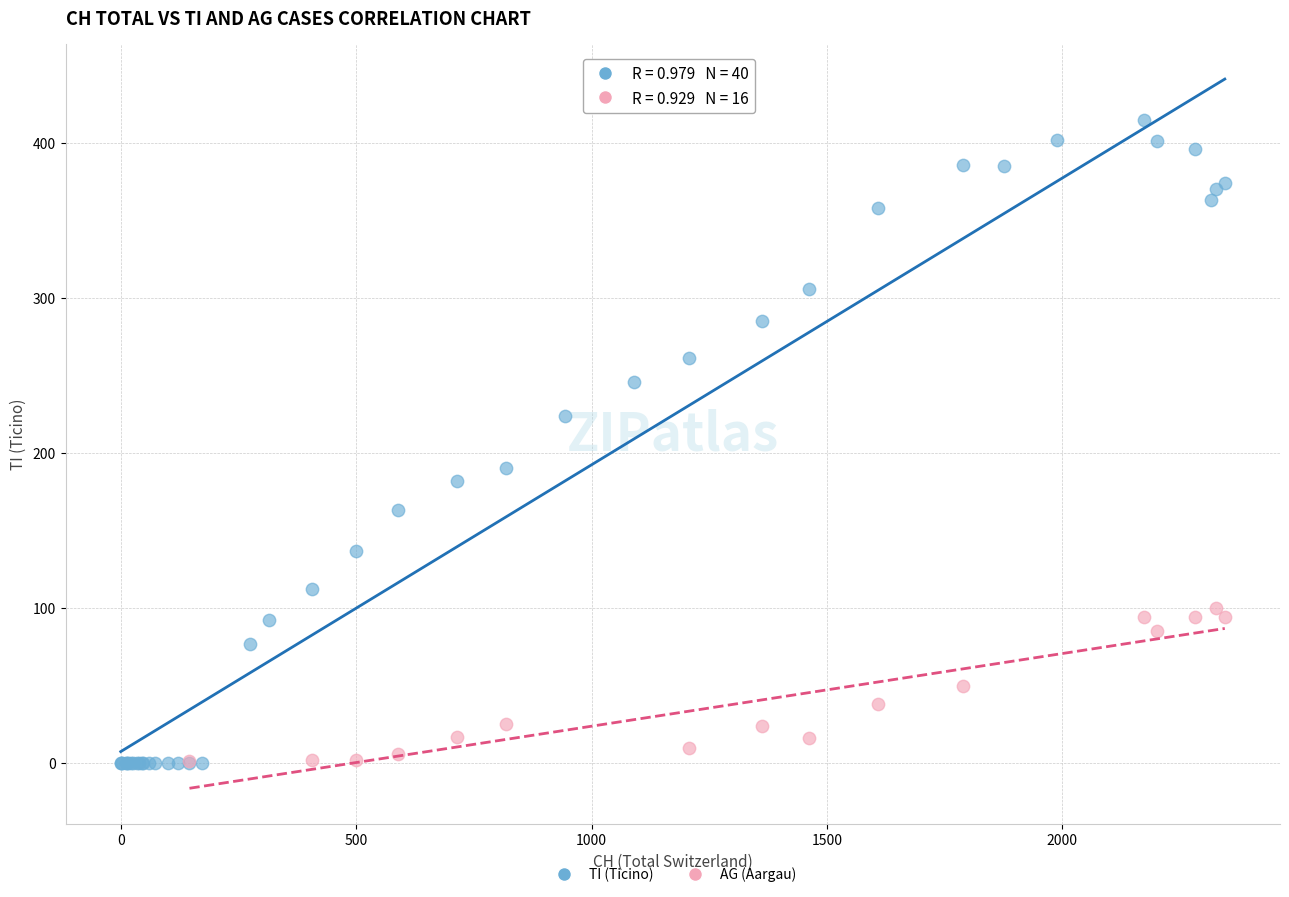

Which series contains the highest Y value?

TI (Ticino)